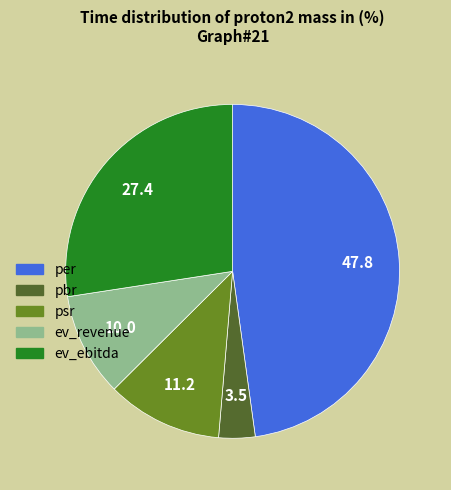

Is ev_revenue the majority of the pie?

No